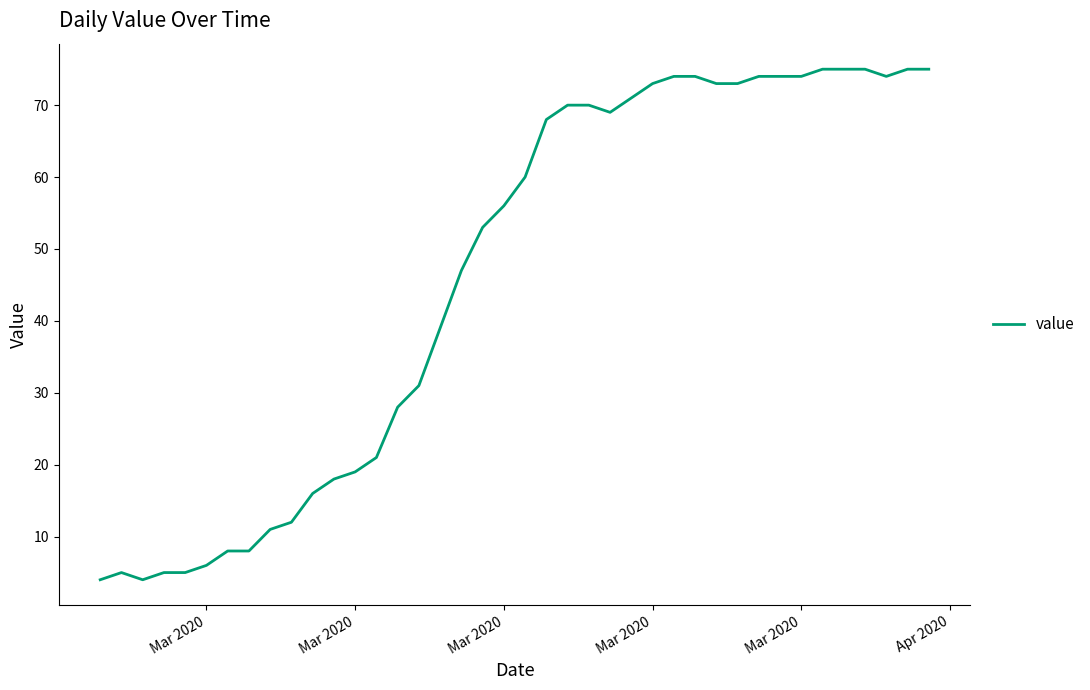

What is the greatest value displayed?

75